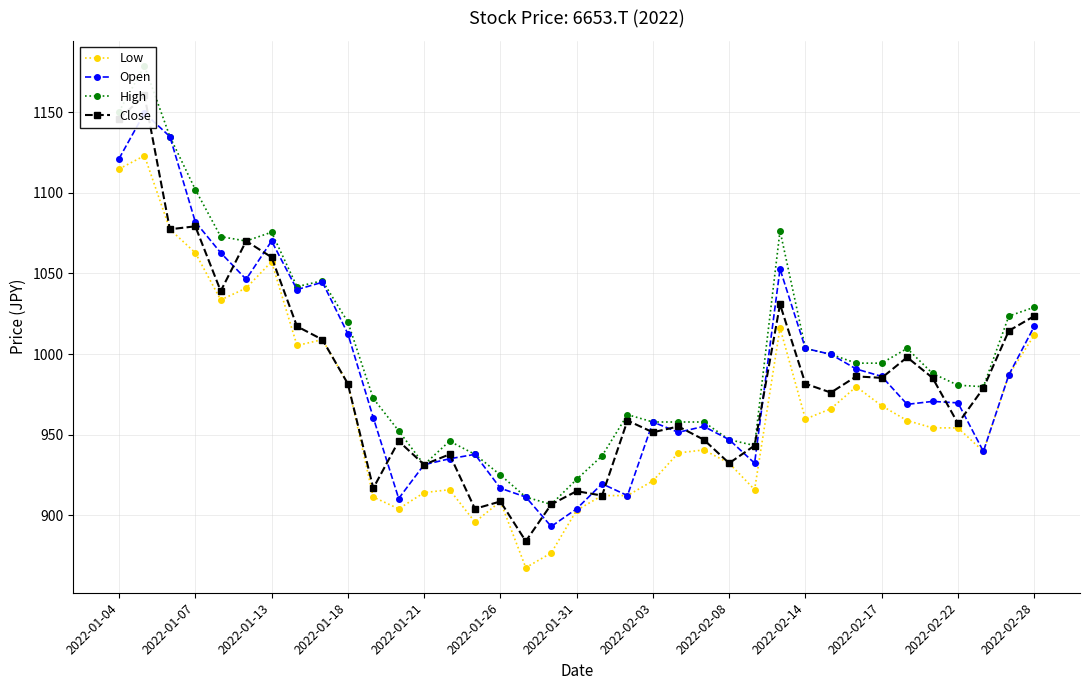

What is the maximum value for Low?

1123.0